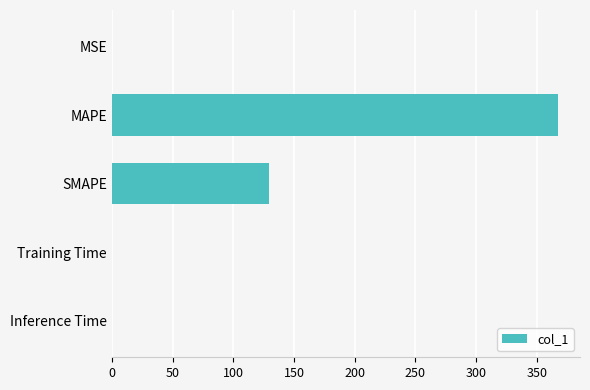

The value at Training Time is 0.0. True or false?

True